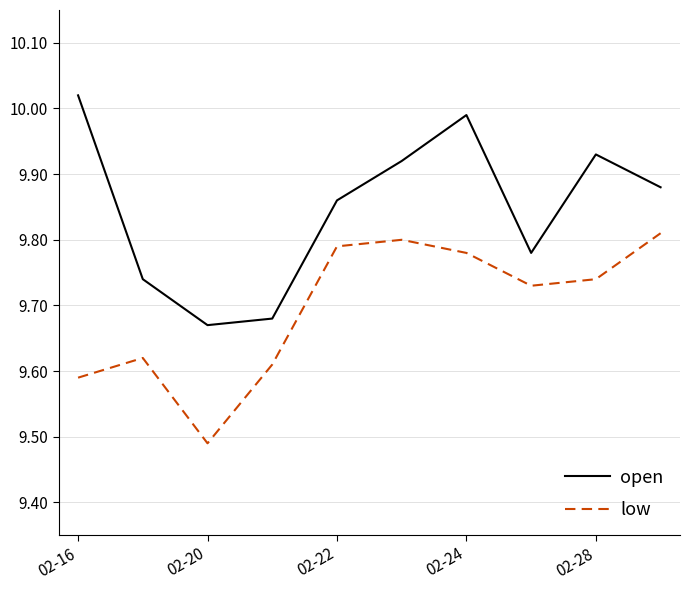

True or false: open and low intersect in this chart.

False